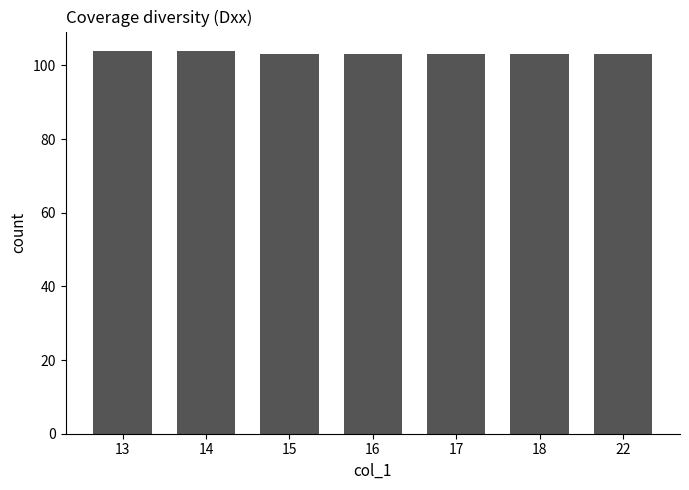

Is it true that the value at 17 is 165?

False